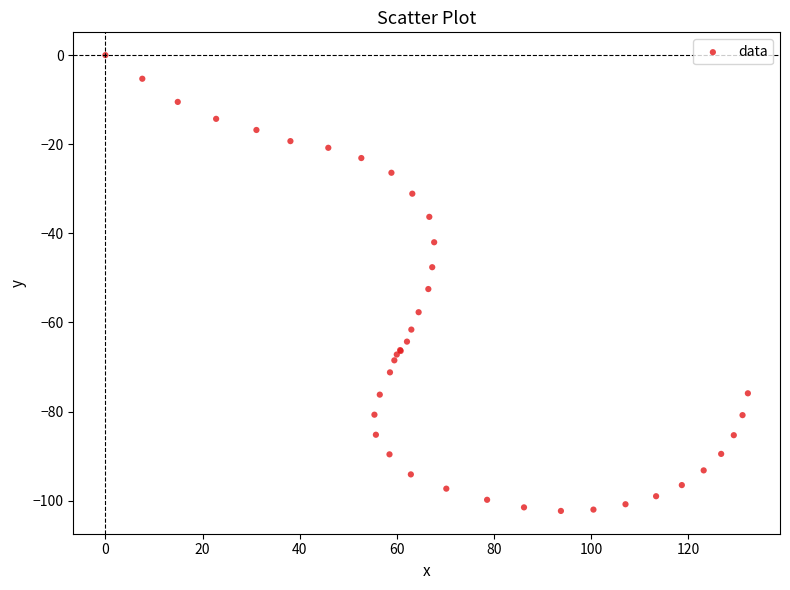

What Y value in the scatter plot is closest to -51?

-52.5